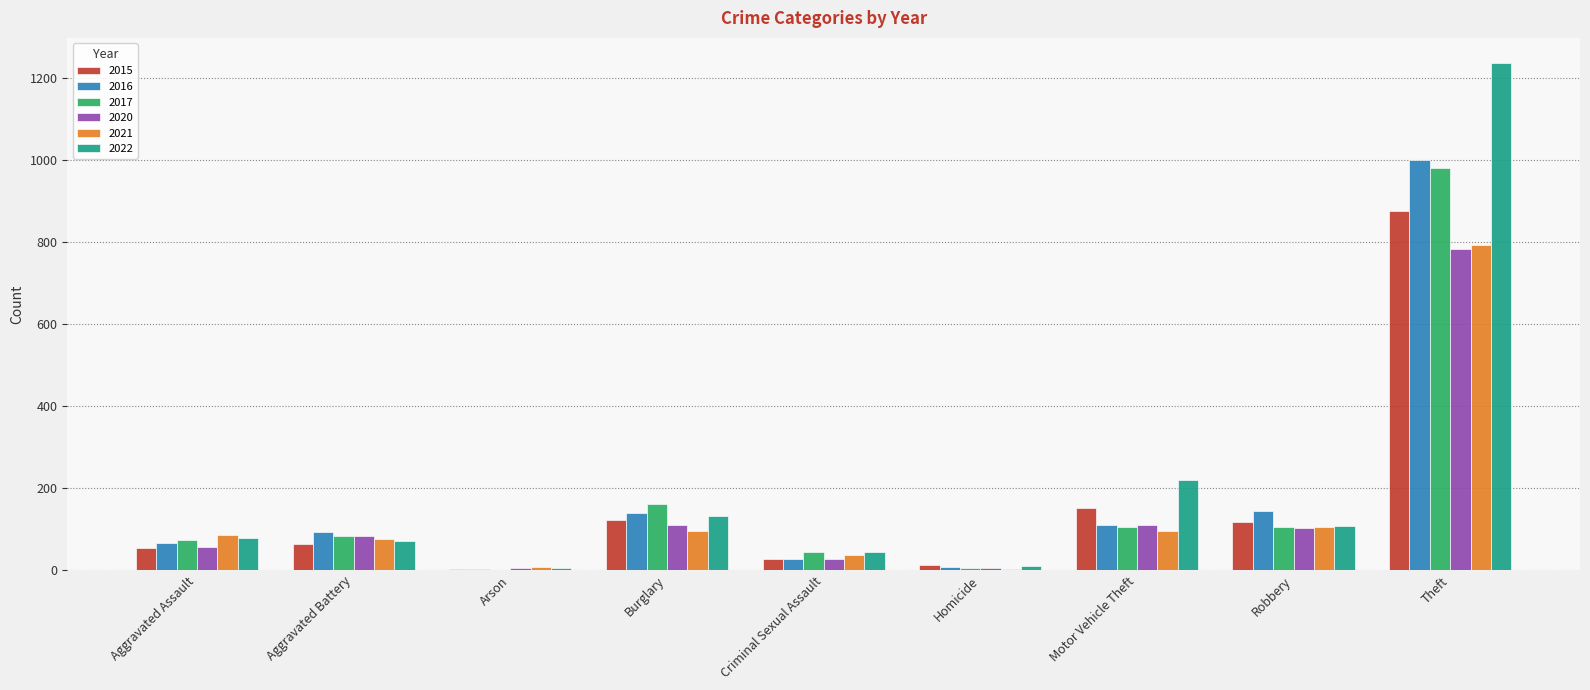

At which category is the sum across all series the highest?

Theft